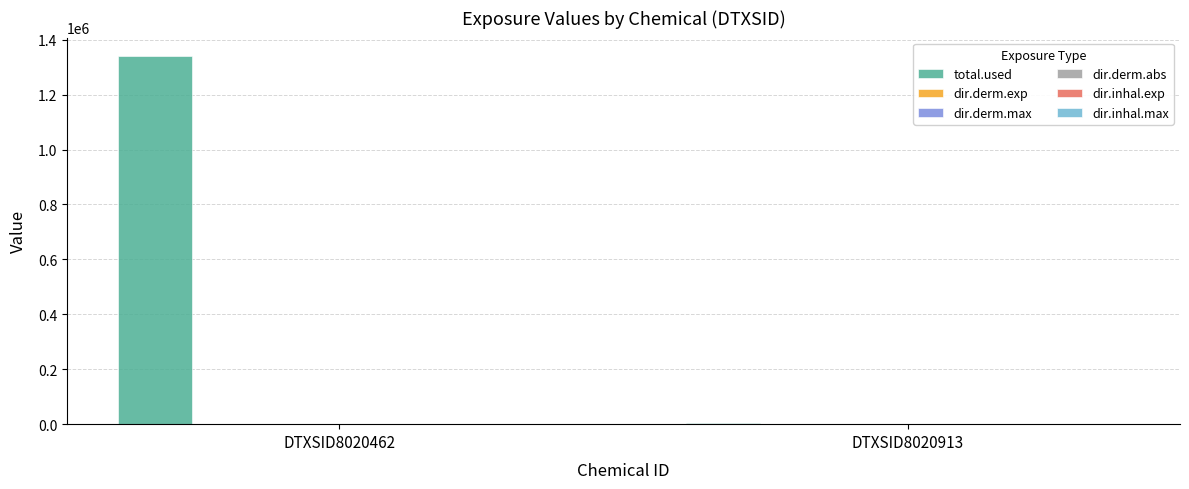

At which category is the sum across all series the highest?

DTXSID8020462